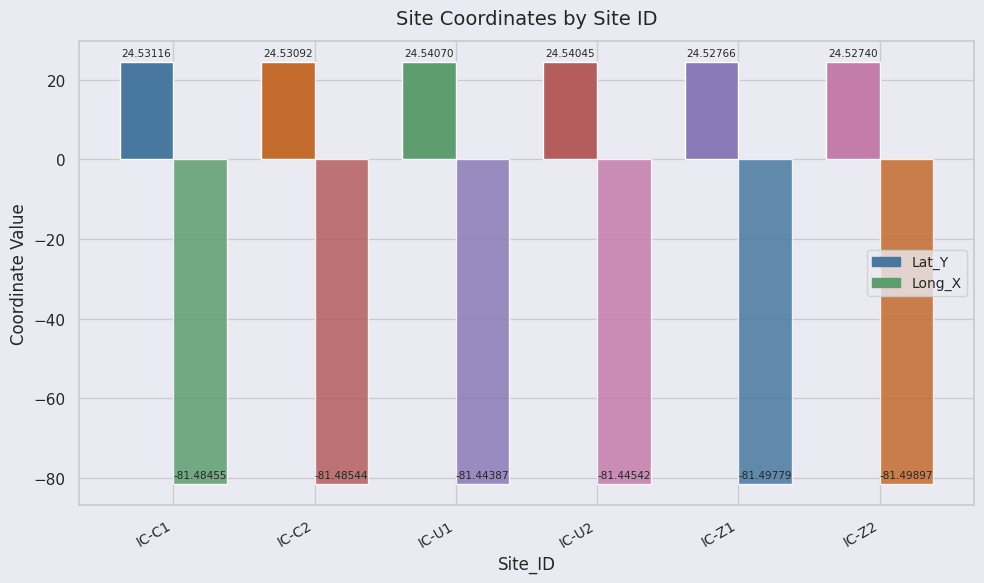

What is the spread (max minus min) of values at IC-C2?

106.0